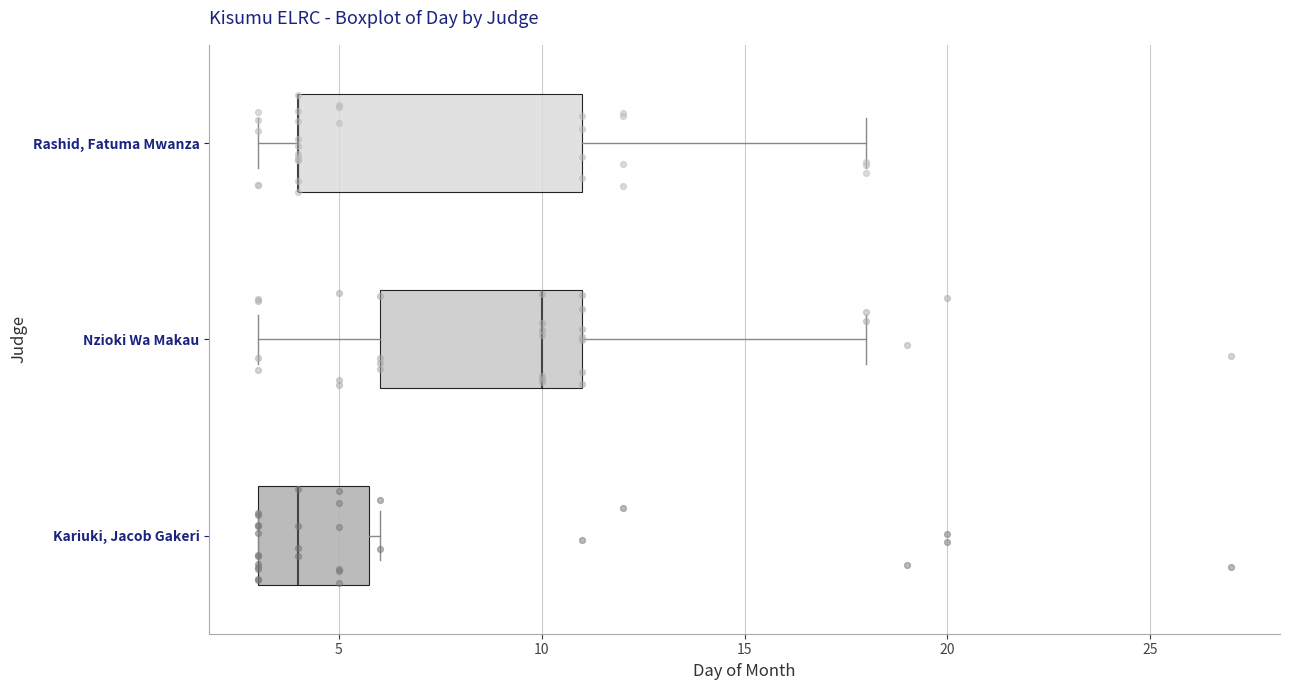

Which box is the widest, from its left edge to its right edge?

Rashid, Fatuma Mwanza